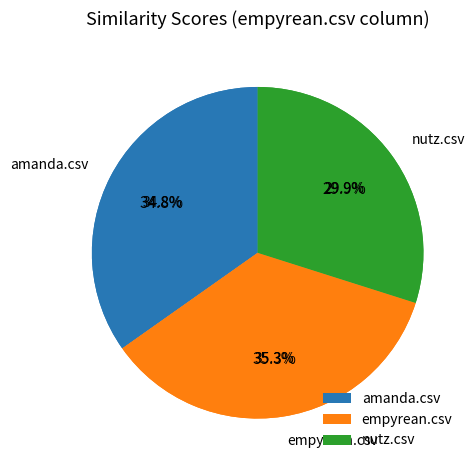

Count the number of slices in the pie.

3